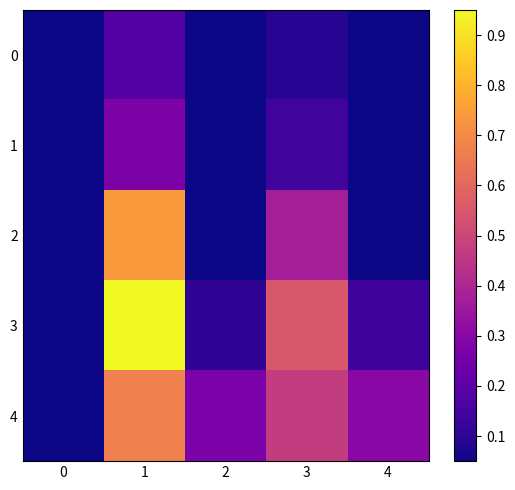

What is the total value across all series at 1?

2.9